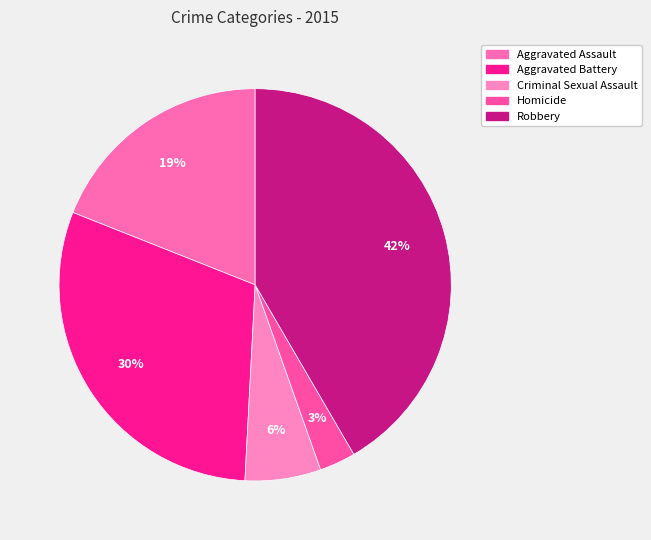

Is there any slice that represents more than half of the pie?

No